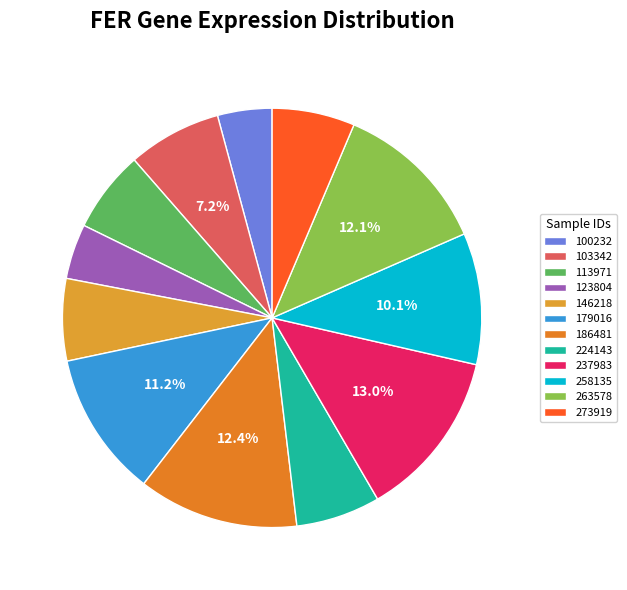

How many segments does this pie chart have?

12